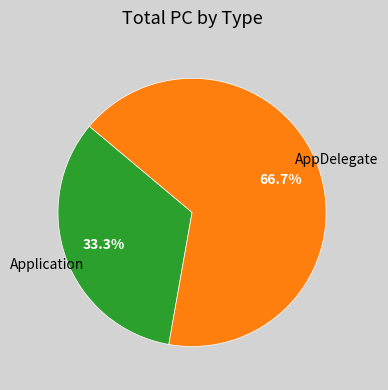

How many segments does this pie chart have?

2